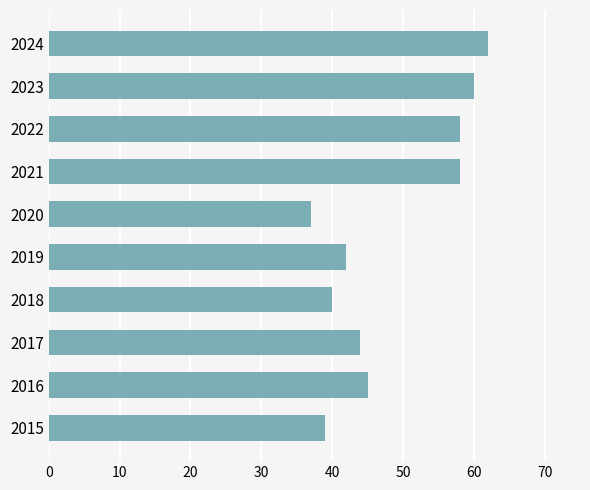

Which has a higher value, 2016 or 2021?

2021